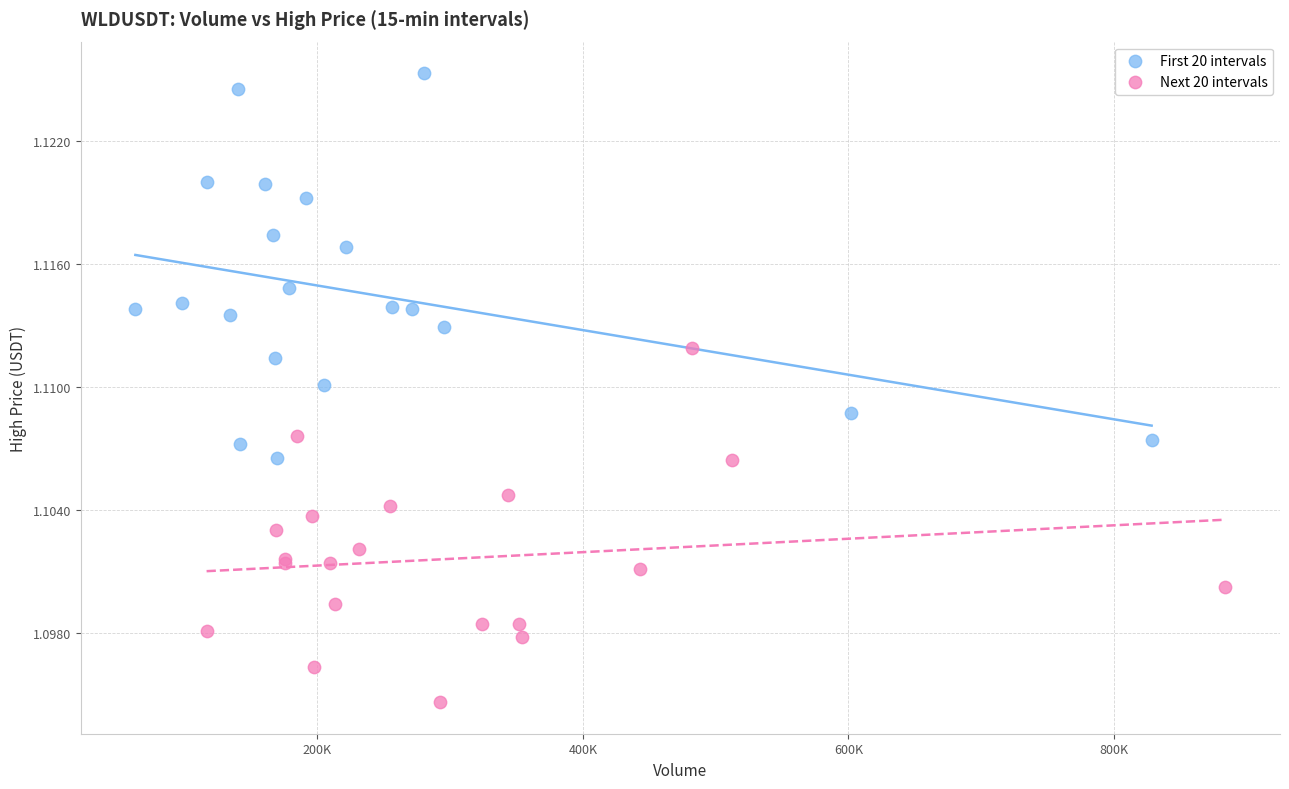

Which series reaches the minimum Y coordinate?

Next 20 intervals